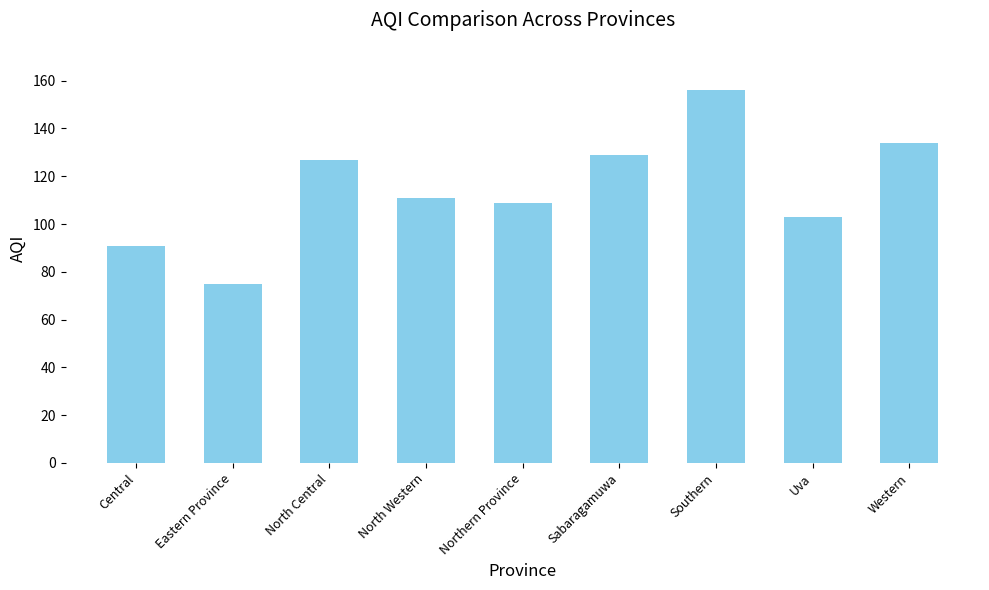

What is the ratio of the value at Sabaragamuwa to the value at Western?

1.0